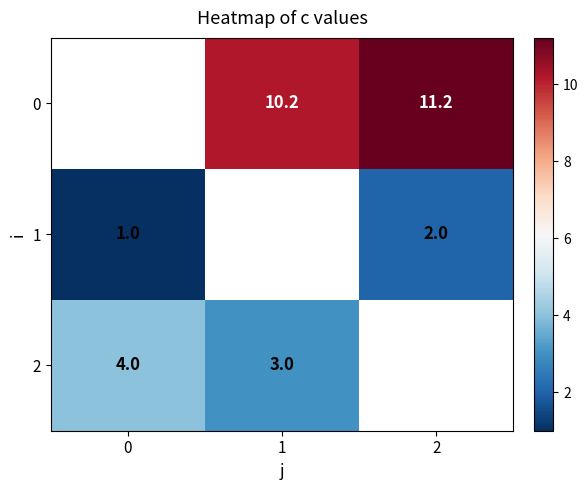

What is the smallest value displayed?

1.0